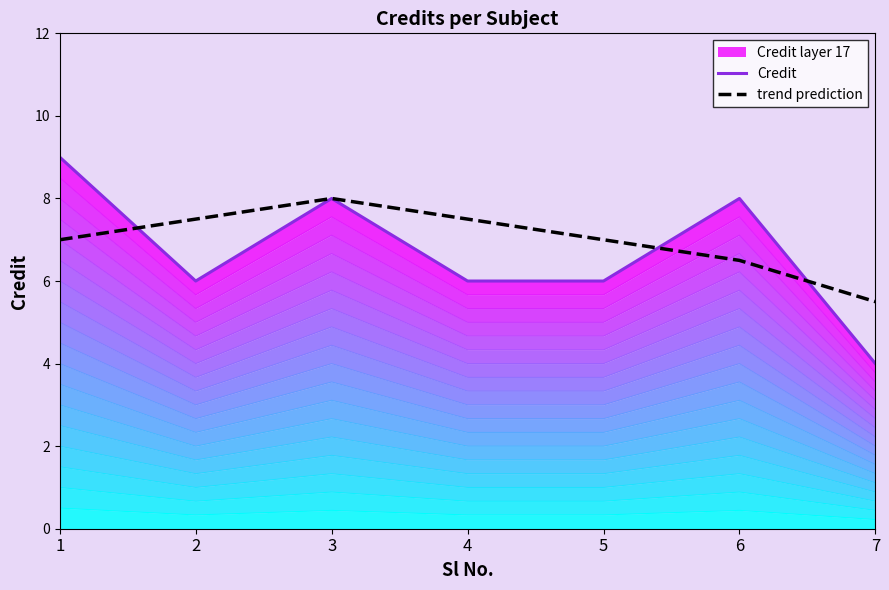

How many intersections are there between Credit and trend prediction?

3